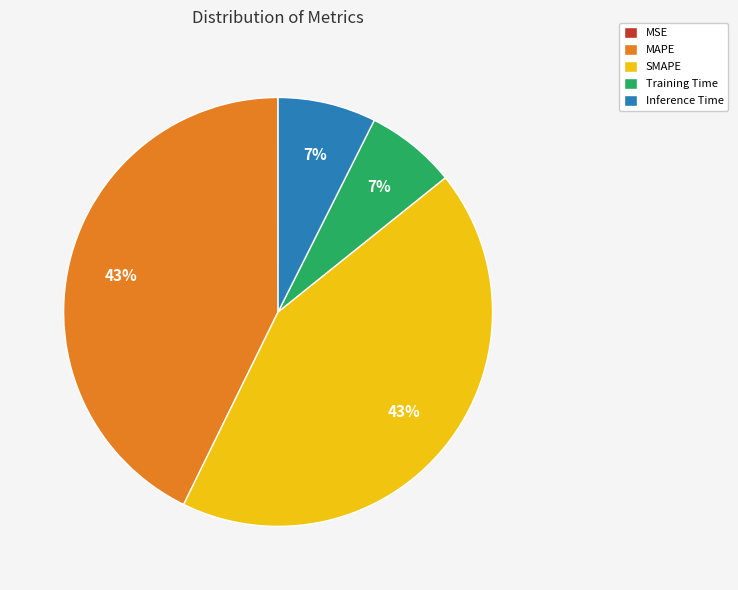

What percentage is the SMAPE slice, to the nearest percent?

43%